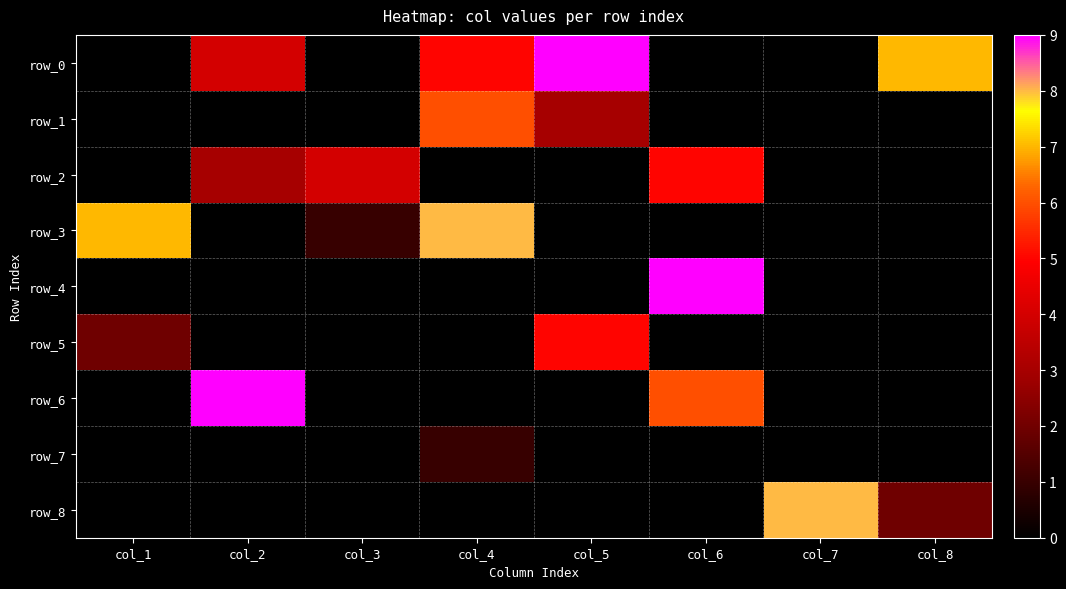

Is it true that row_8 equals -3 at col_6?

False